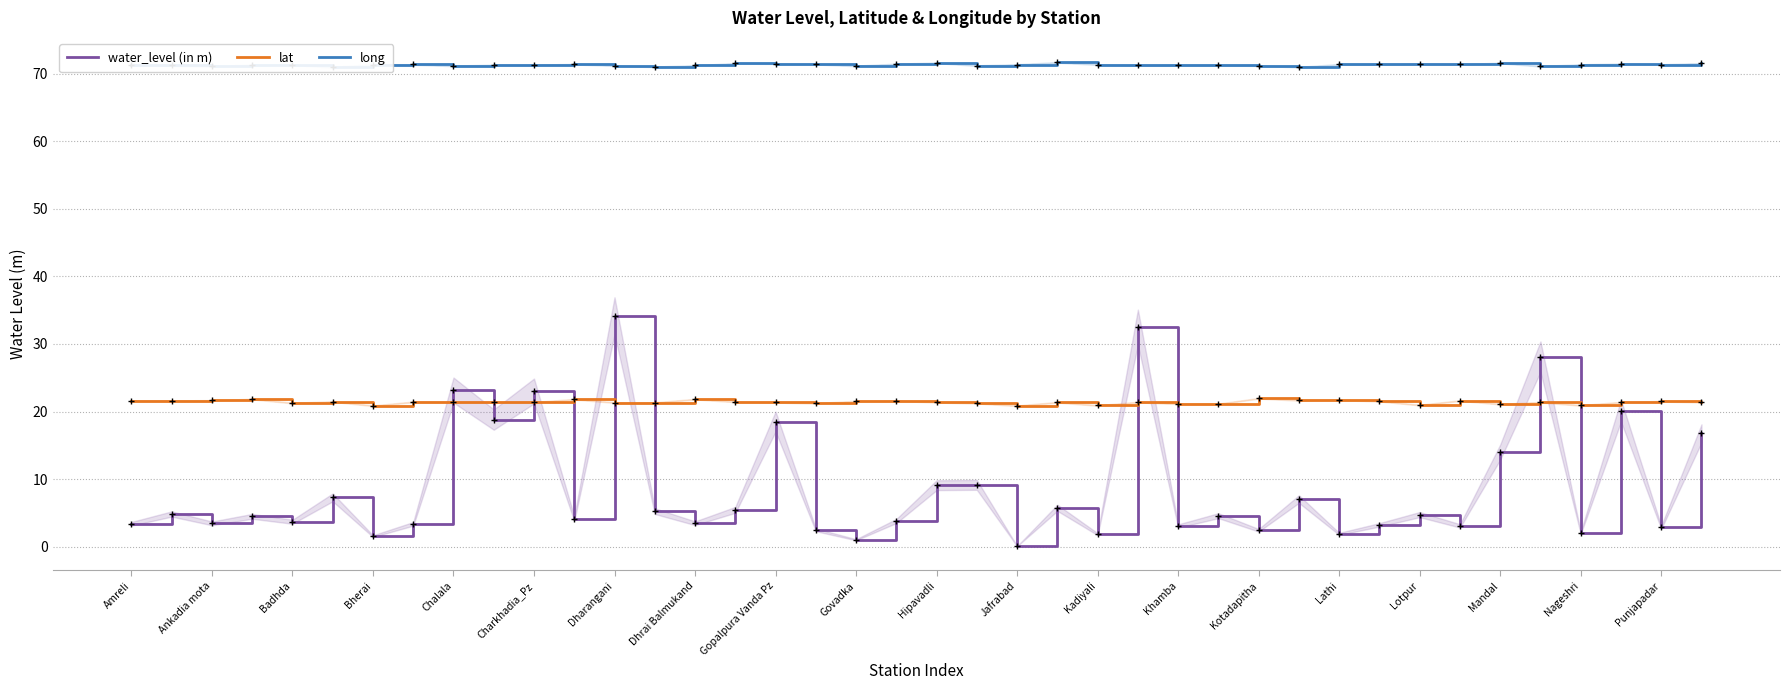

What is the difference between the maximum and second lowest values in the lat series?

1.1